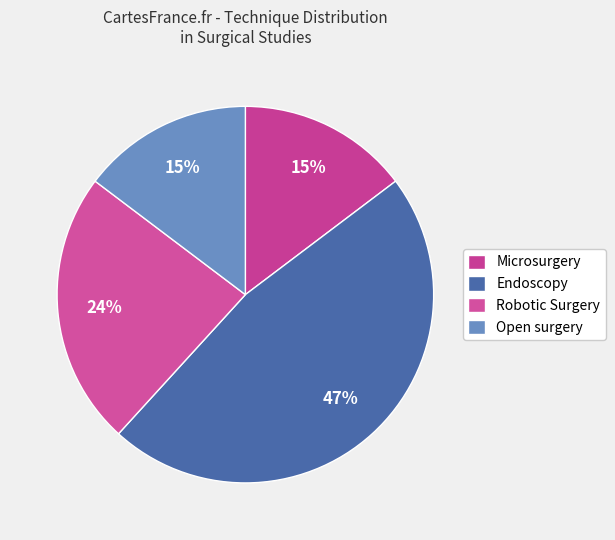

Count the number of slices in the pie.

4